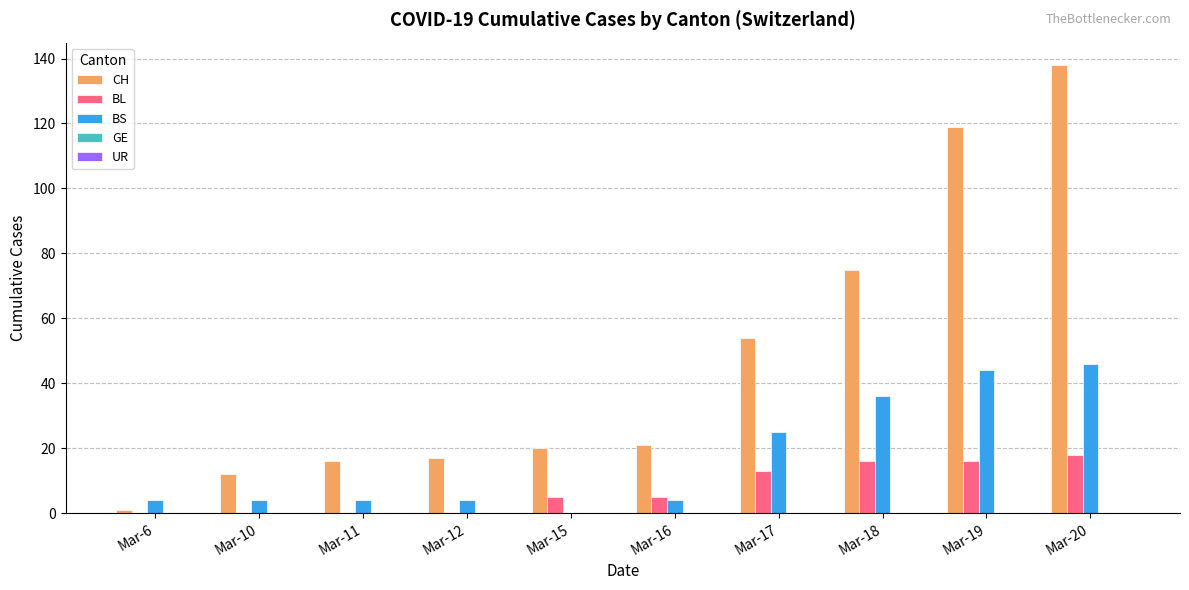

What is the maximum value shown in the chart?

138